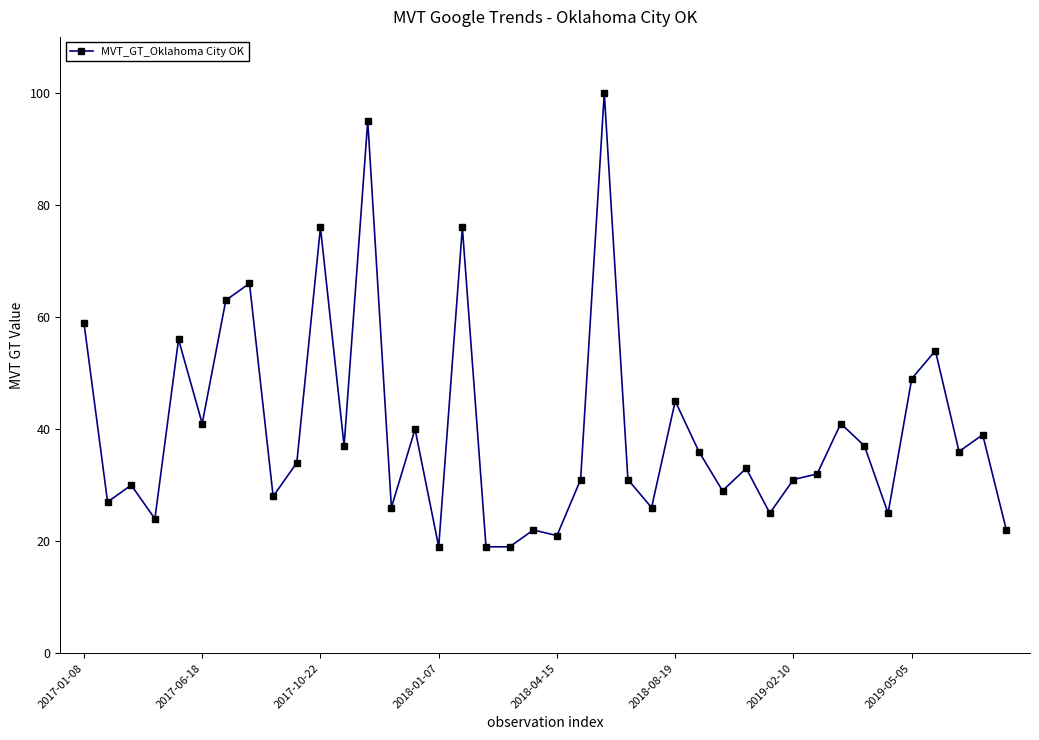

What is the sum of all values?

1600